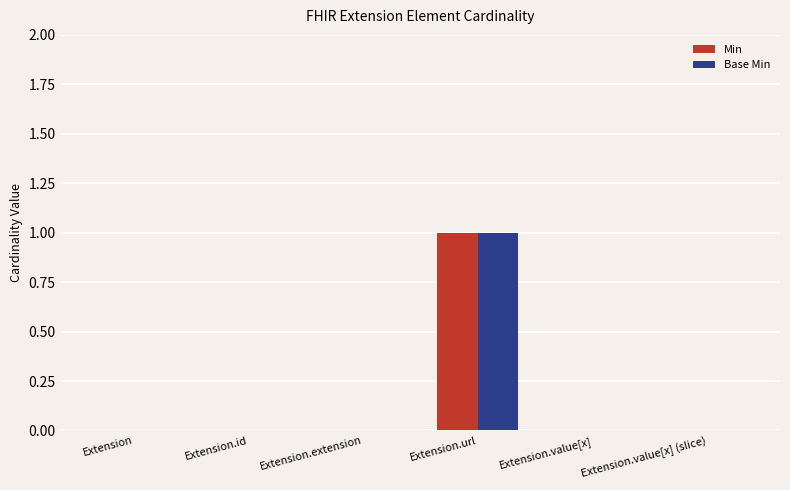

Which label corresponds to the largest value in the chart?

Extension.url